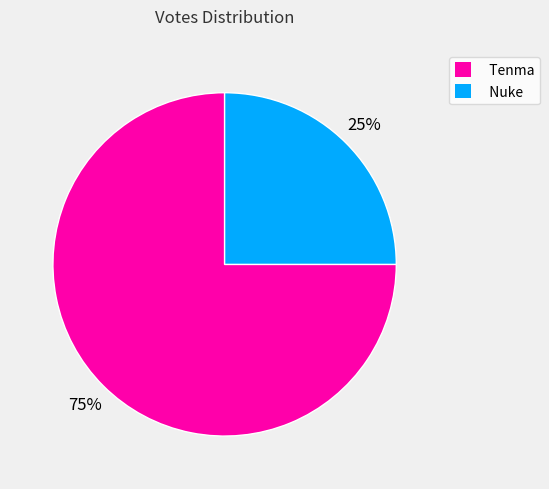

How many slices are in this pie chart?

2